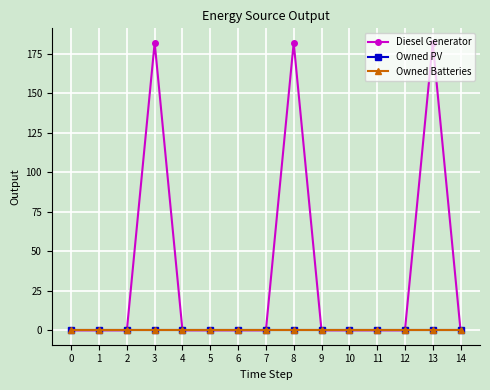

Reading right to left, list all the values displayed in this chart.

Diesel Generator: 14=0	13=182	12=0	11=0	10=0	9=0	8=182	7=0	6=0	5=0	4=0	3=182	2=0	1=0	0=0
Owned PV: 14=0	13=0	12=0	11=0	10=0	9=0	8=0	7=0	6=0	5=0	4=0	3=0	2=0	1=0	0=0
Owned Batteries: 14=0	13=0	12=0	11=0	10=0	9=0	8=0	7=0	6=0	5=0	4=0	3=0	2=0	1=0	0=0